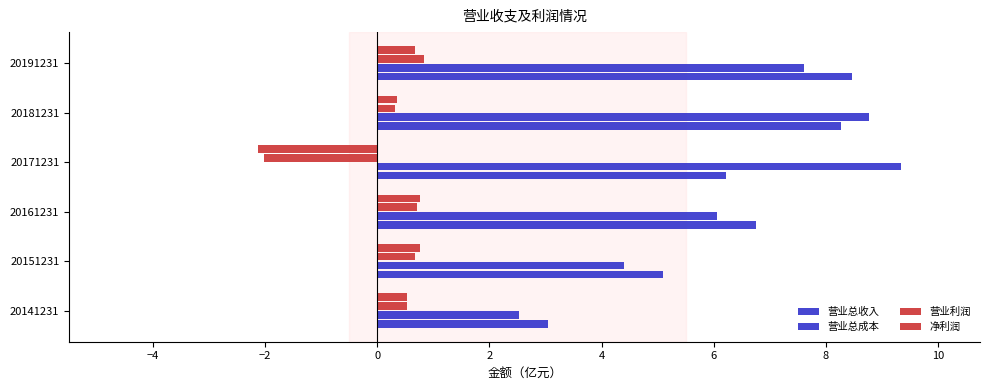

How many values in the 营业总成本 series are below 7?

3